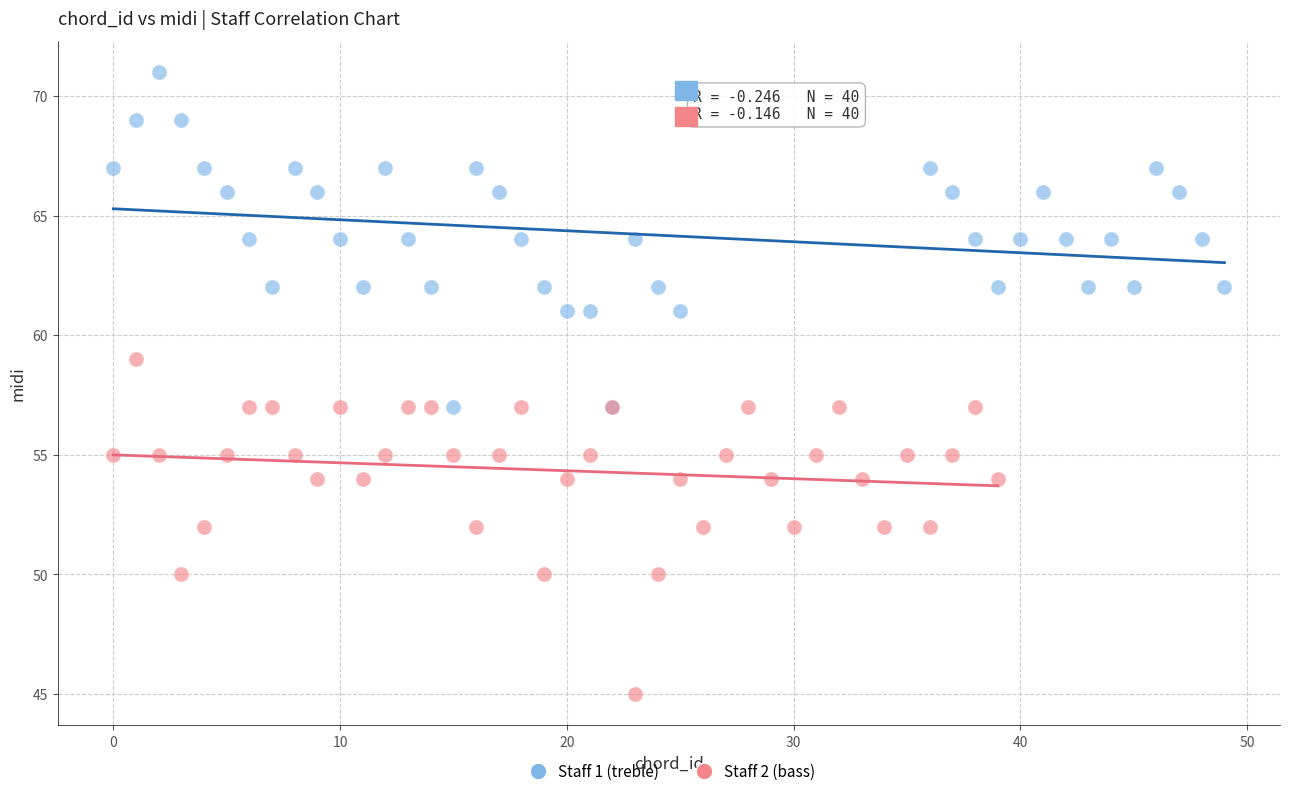

Which series contains the highest Y value?

Staff 1 (treble)